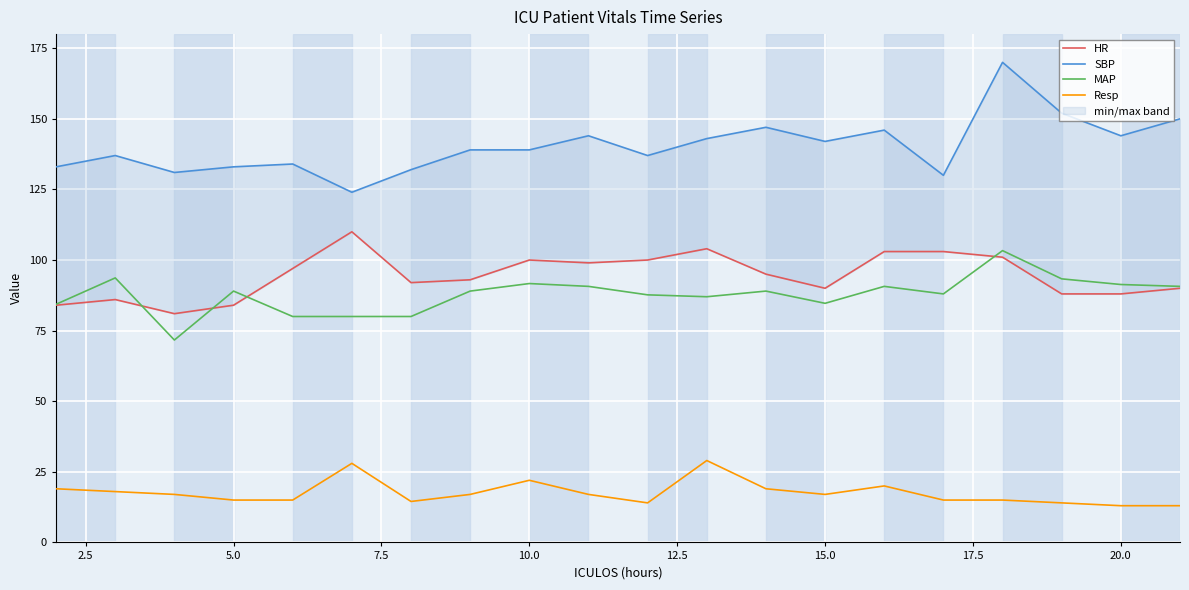

How many lines are shown in the chart?

4